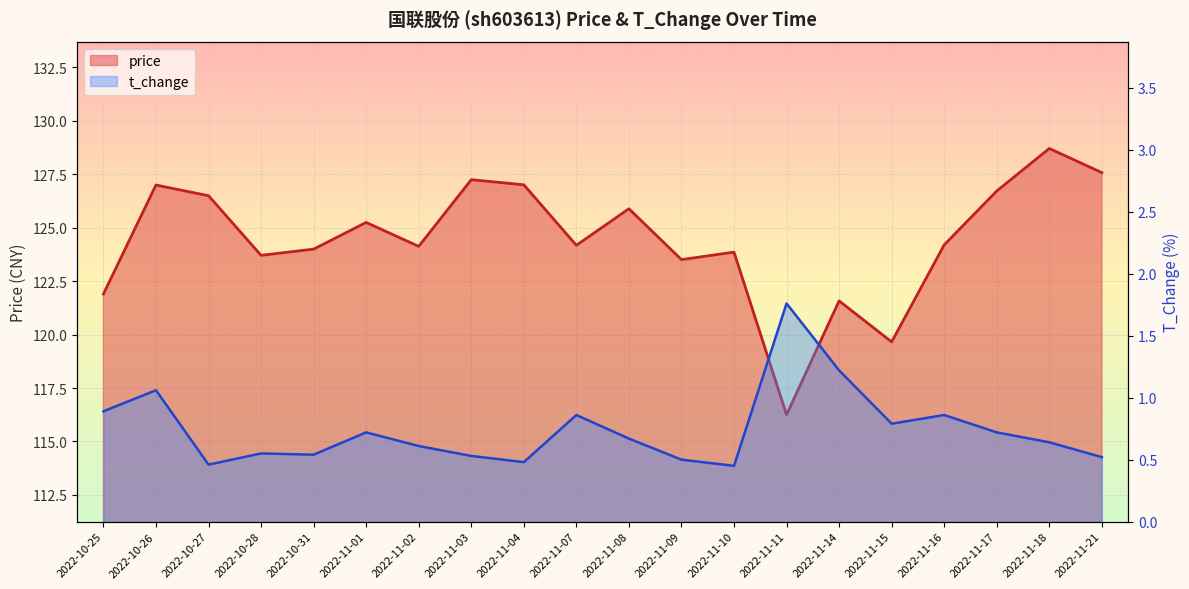

True or false: price and t_change cross at least once.

False